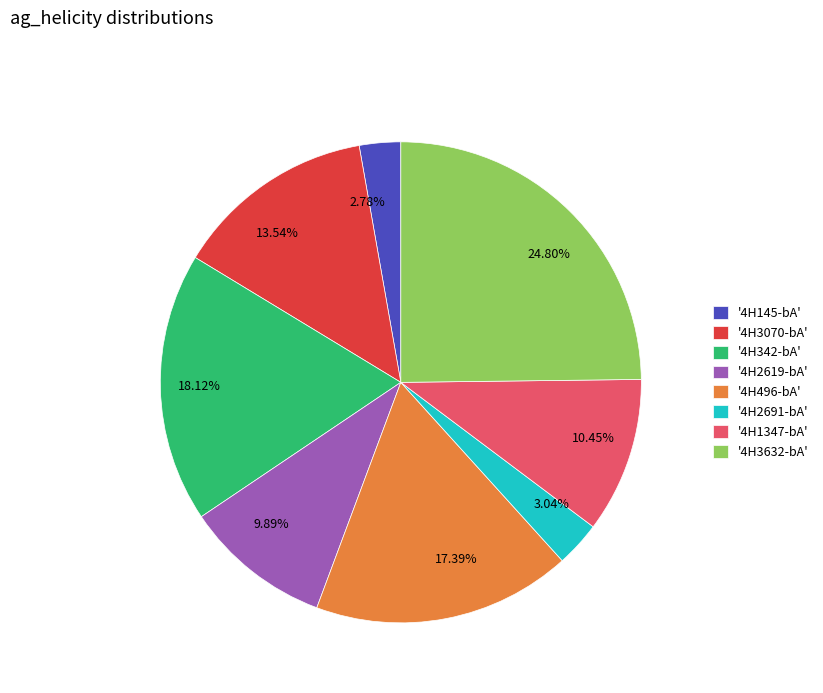

Does any single category account for the majority?

No